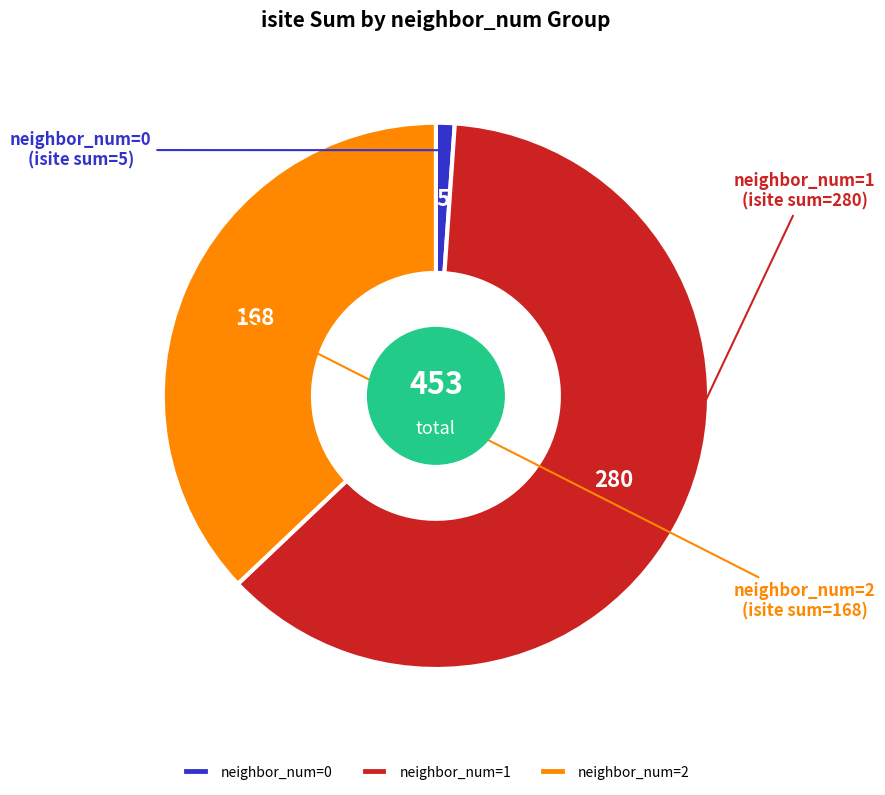

Which slice is the largest?

neighbor_num=1